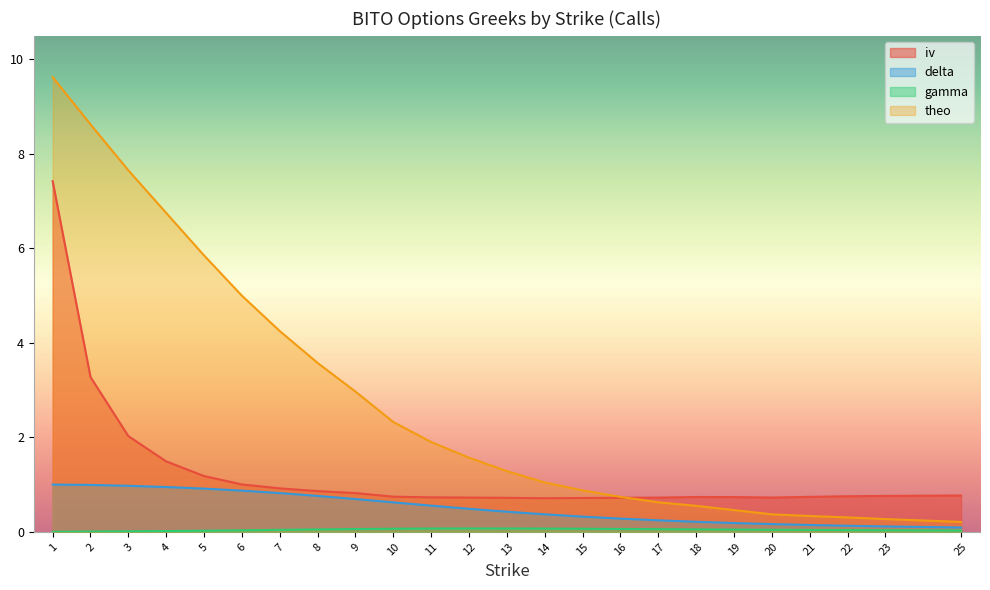

How many series are shown in this chart?

4